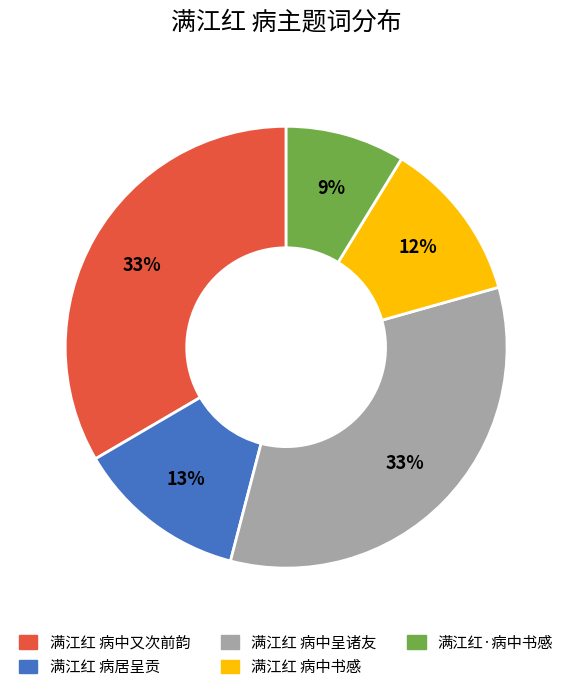

Which slice is the smallest?

满江红·病中书感